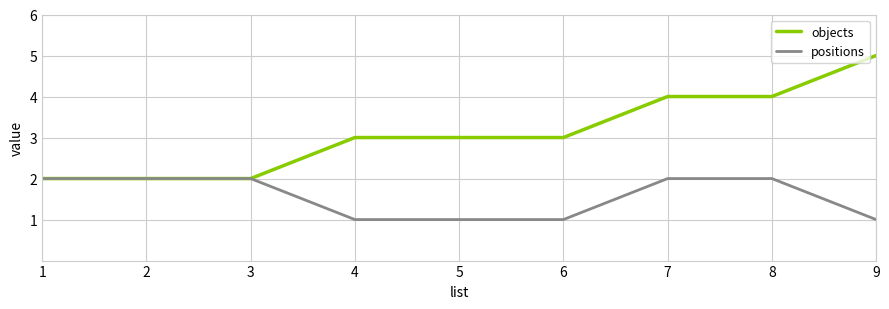

What is the difference between the maximum and minimum values in the positions series?

1